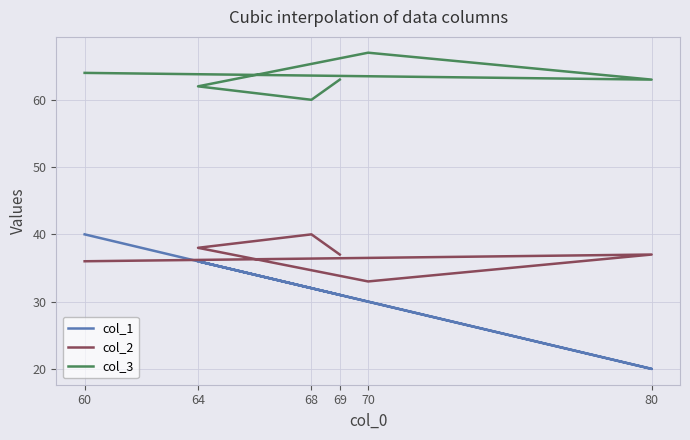

At 70, list the series in order from largest to smallest.

col_3, col_2, col_1